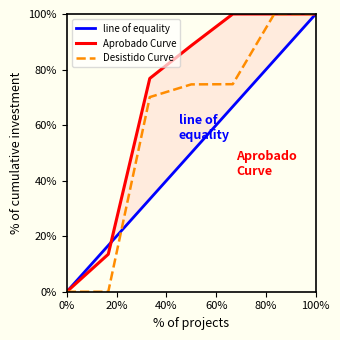

Reading left to right, list all the values displayed in this chart.

line of equality: 0.0	16.7	33.3	50.0	66.7	83.3	100.0
Aprobado Curve: 0.0	13.5	76.8	88.6	100.0	100.0	100.0
Desistido Curve: 0.0	0.0	70.1	74.7	74.7	100.0	100.0